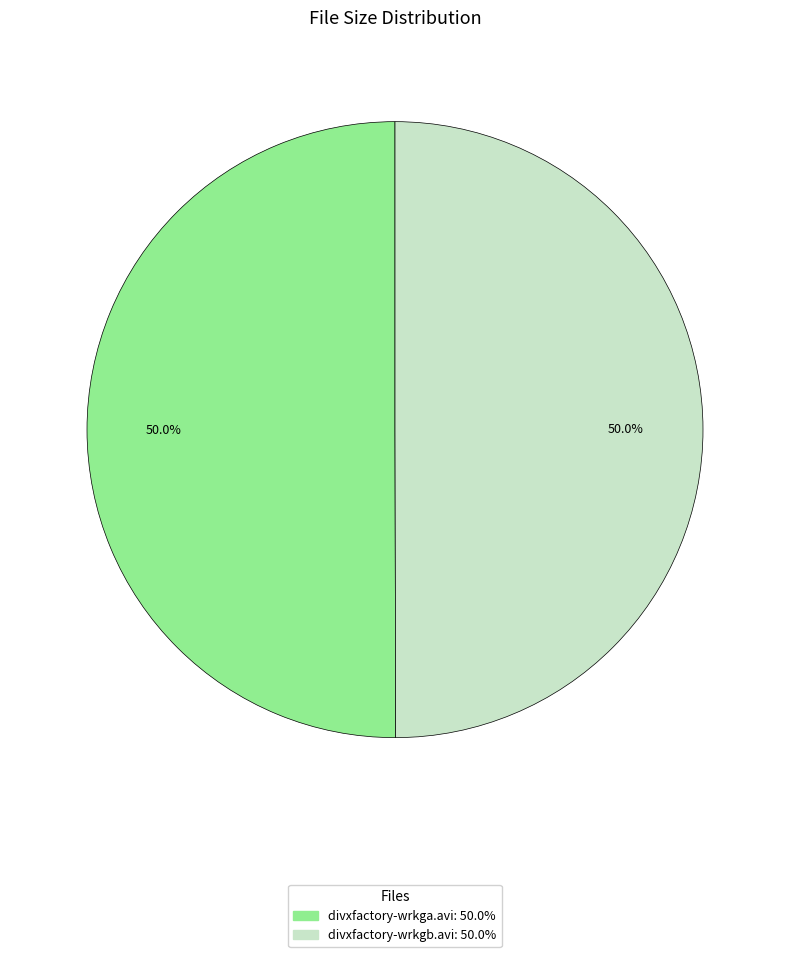

What is the ratio of the value at divxfactory-wrkga.avi to the value at divxfactory-wrkgb.avi?

1.0